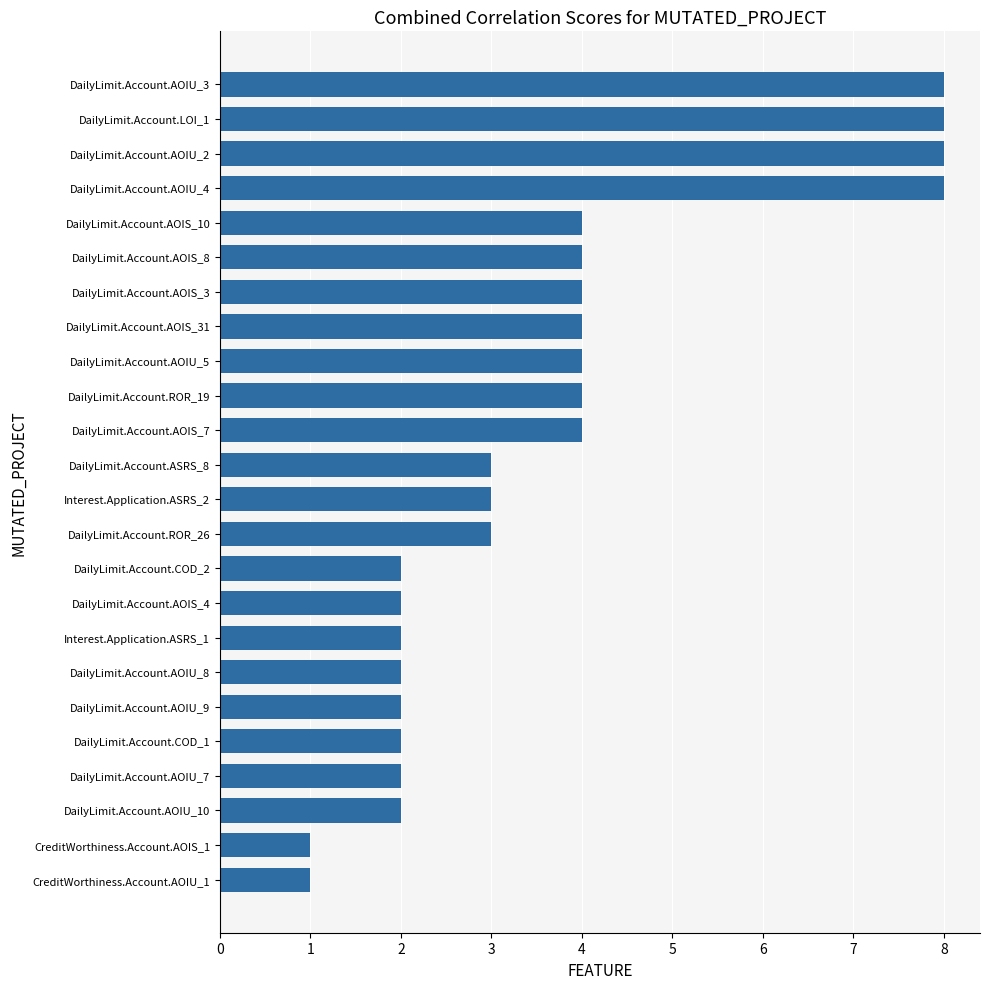

Are the bars horizontal?

Yes